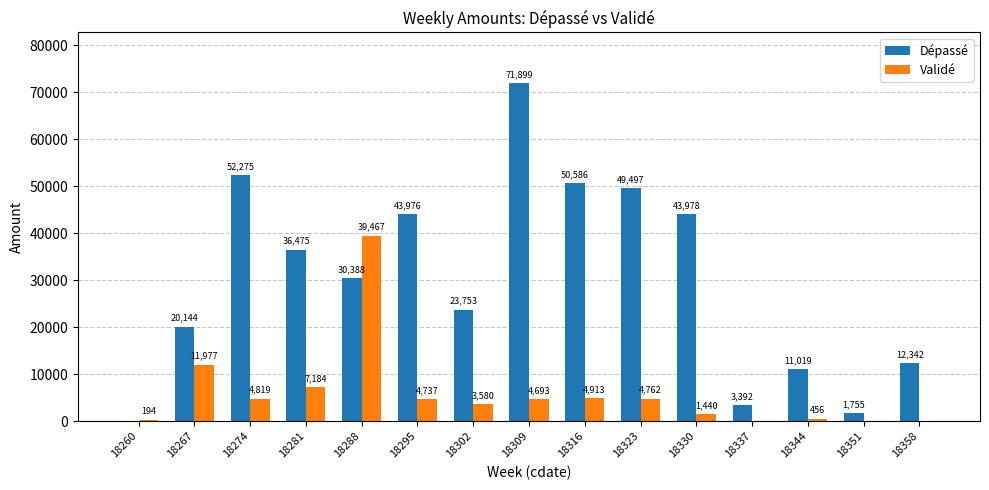

What is the maximum value shown in the chart?

71899.5